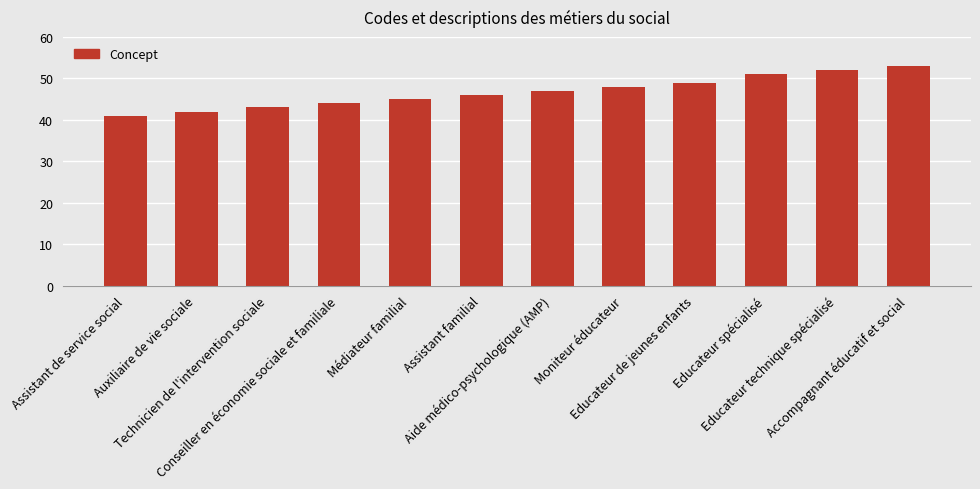

How many bars are there in total?

12